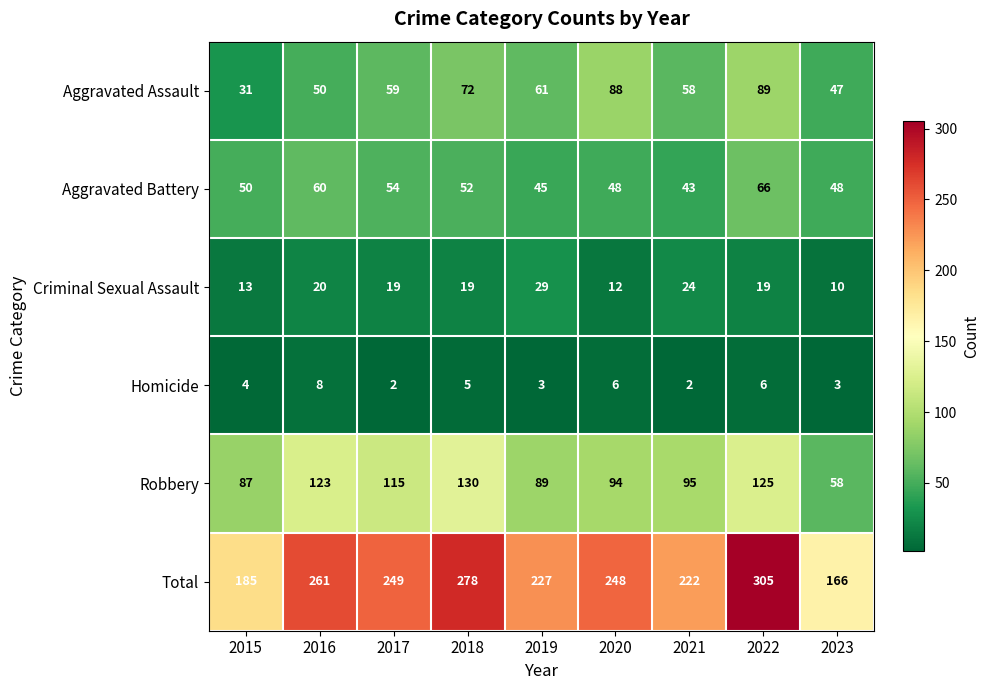

At which label is Aggravated Battery closest to 54?

2017